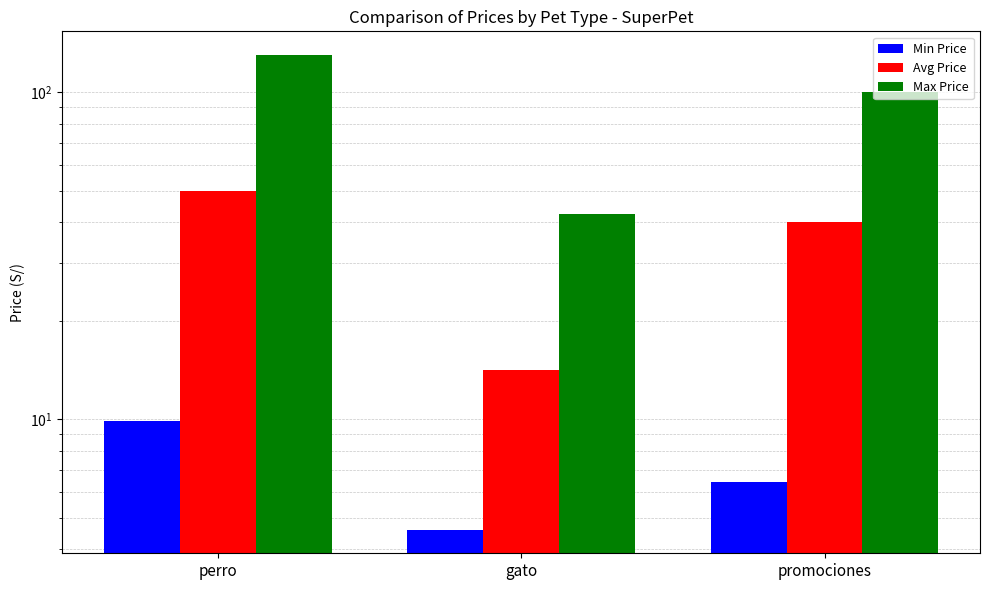

At which label is Max Price closest to 86?

promociones